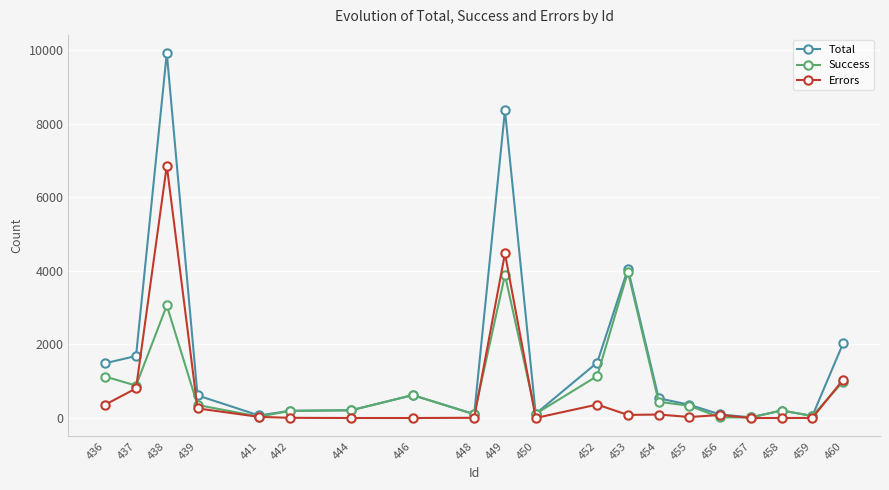

At which category is the sum across all series the highest?

438